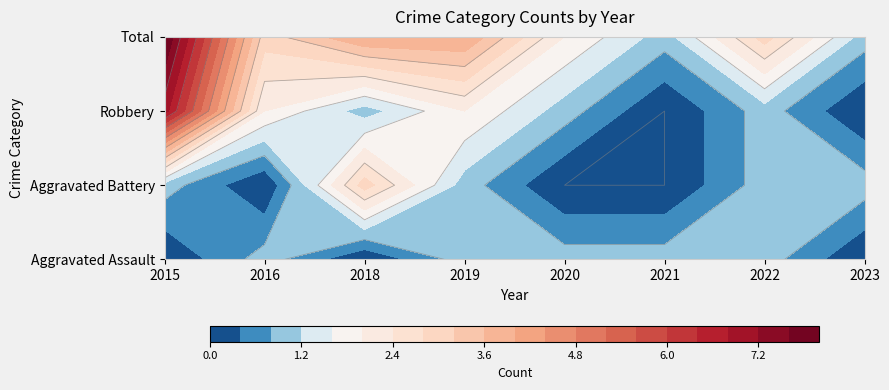

Reading left to right, extract all data points from this chart.

Aggravated Assault: 2015=0	2016=1	2018=0	2019=1	2020=1	2021=1	2022=1	2023=0
Aggravated Battery: 2015=1	2016=0	2018=3	2019=1	2020=0	2021=0	2022=1	2023=1
Robbery: 2015=7	2016=2	2018=1	2019=2	2020=1	2021=0	2022=1	2023=0
Total: 2015=8	2016=3	2018=4	2019=4	2020=2	2021=1	2022=3	2023=1